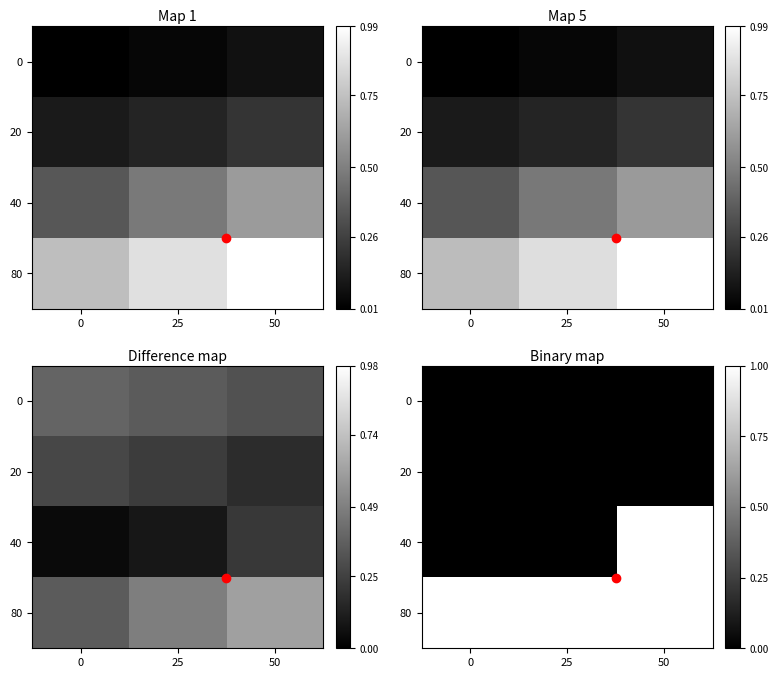

The value of 80 at 0 is 1. True or false?

True